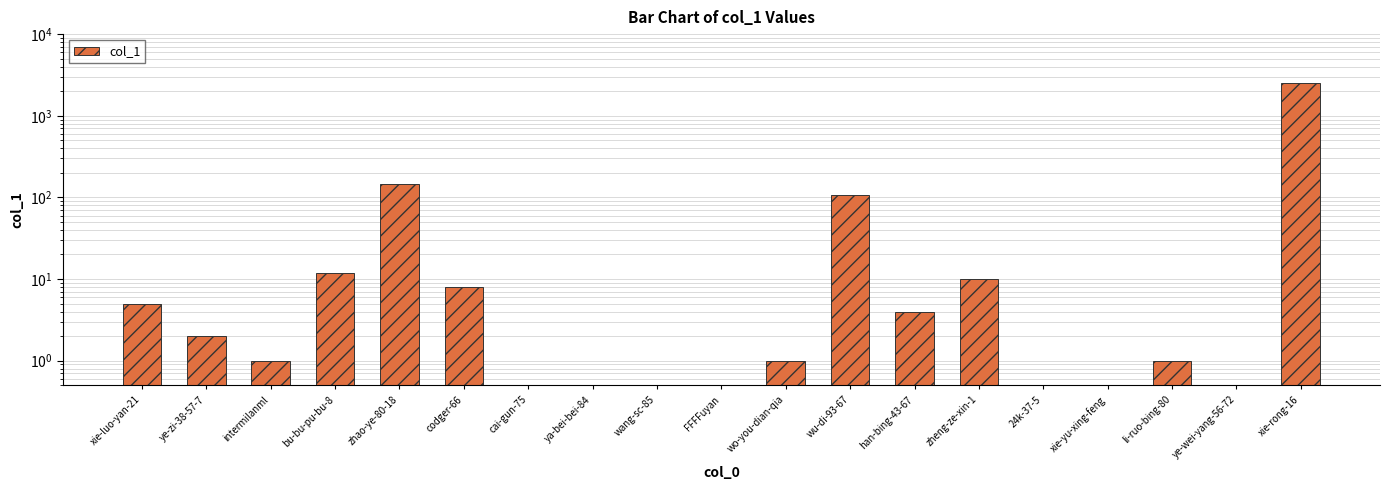

Reading left to right, what are all the values shown in this chart?

xie-luo-yan-21=5	ye-zi-38-57-7=2	intermilanml=1	bu-bu-pu-bu-8=12	zhao-ye-80-18=145	codger-66=8	cai-gun-75=0	ya-bei-bei-84=0	wang-sc-85=0	FFFFuyan=0	wo-you-dian-qia=1	wu-di-93-67=107	han-bing-43-67=4	zheng-ze-xin-1=10	24k-37-5=0	xie-yu-xing-feng=0	li-ruo-bing-80=1	ye-wei-yang-56-72=0	xie-rong-16=2527